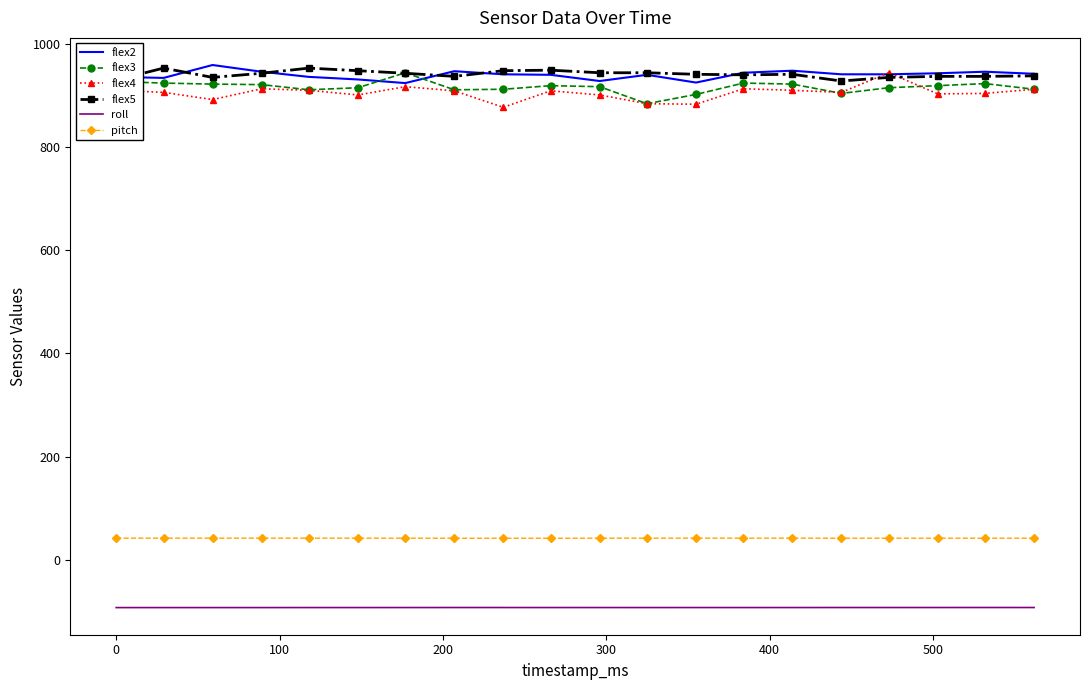

True or false: pitch and roll cross at least once.

False